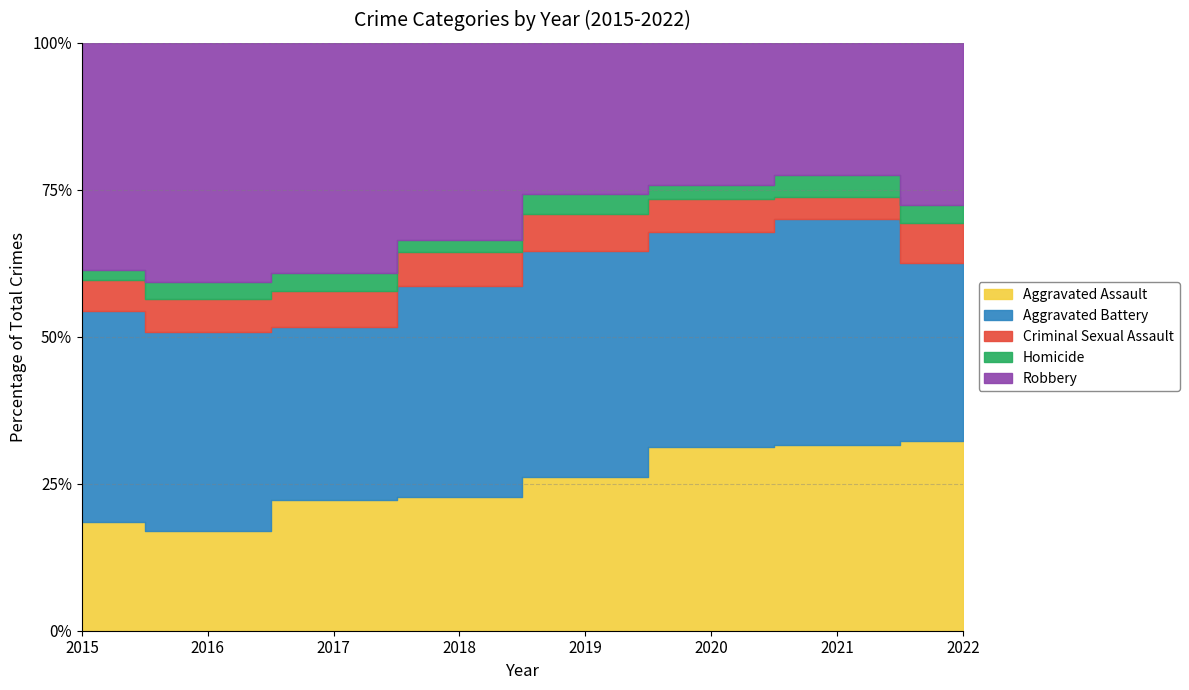

At 2018, list the series in order from largest to smallest.

Aggravated Battery, Robbery, Aggravated Assault, Criminal Sexual Assault, Homicide